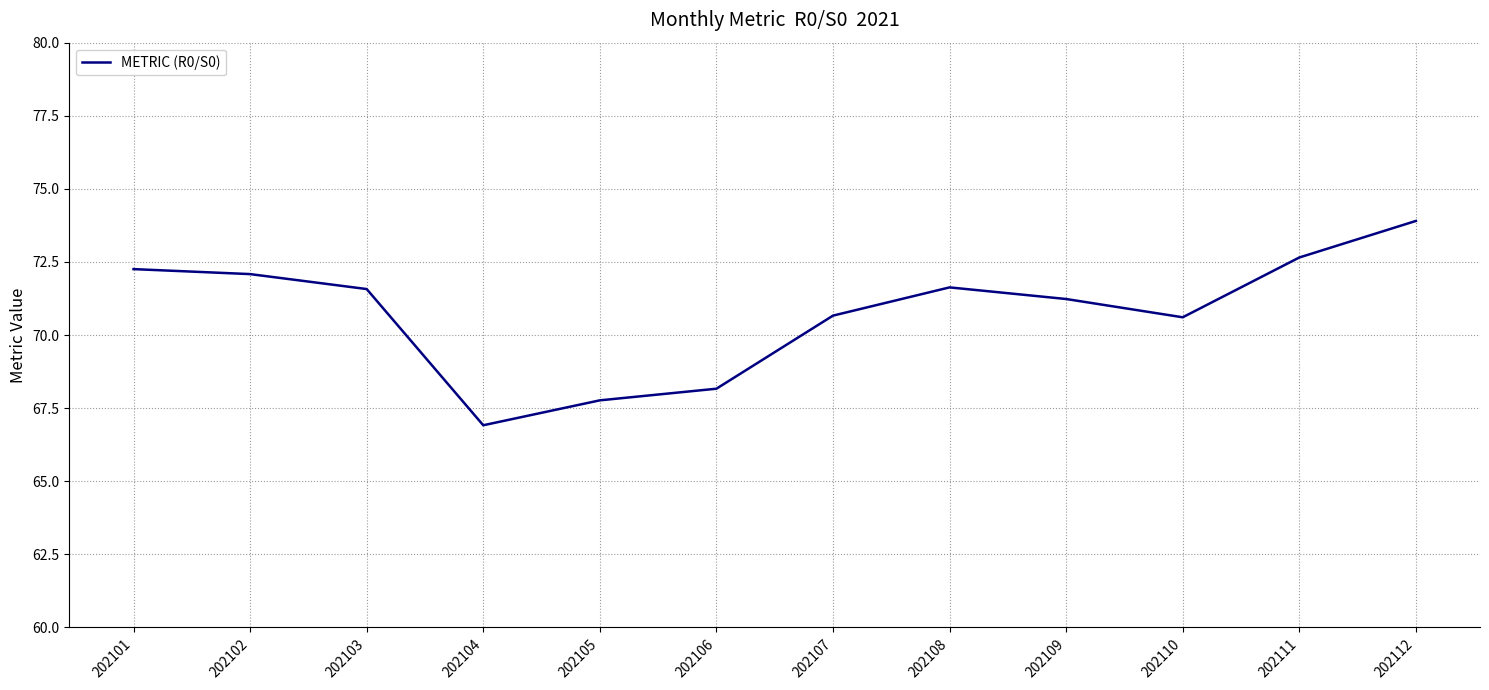

What is the change in value from 202108 to 202111?

+1.0